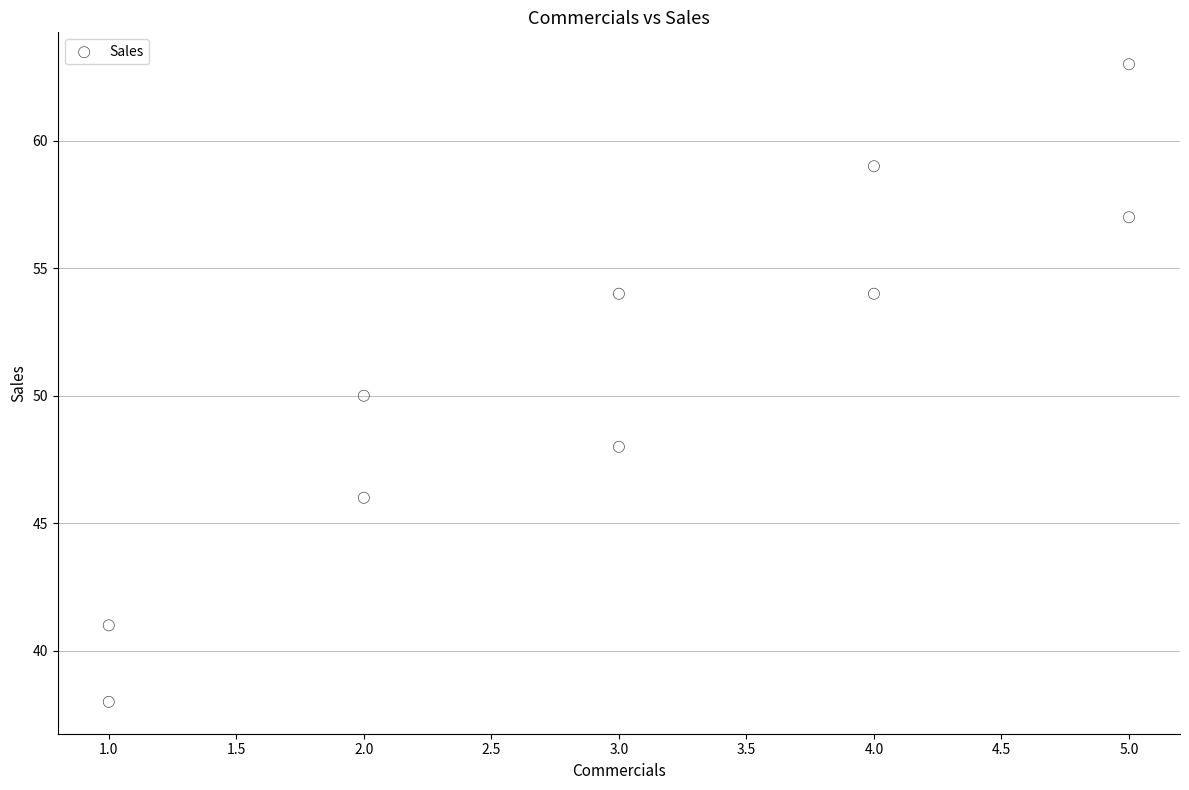

What is the range of X values (max minus min)?

4